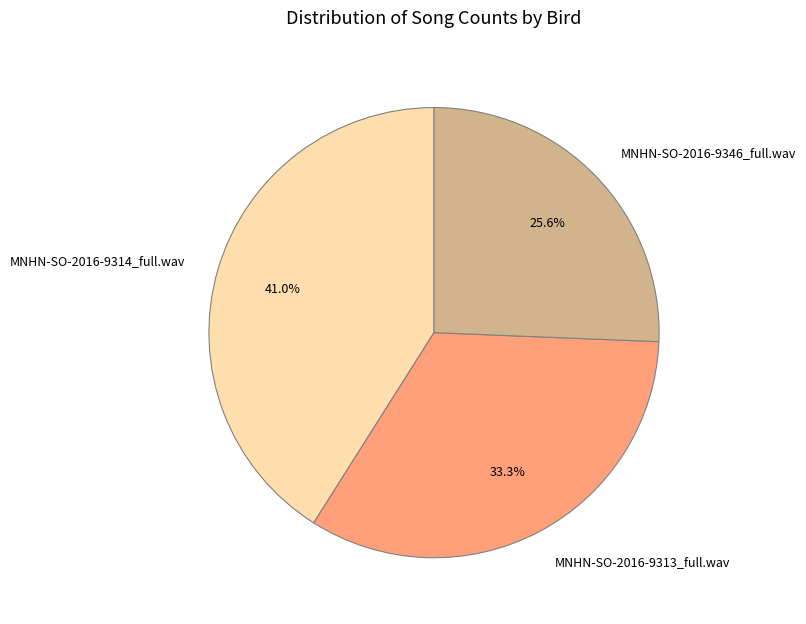

Count the number of slices in the pie.

3